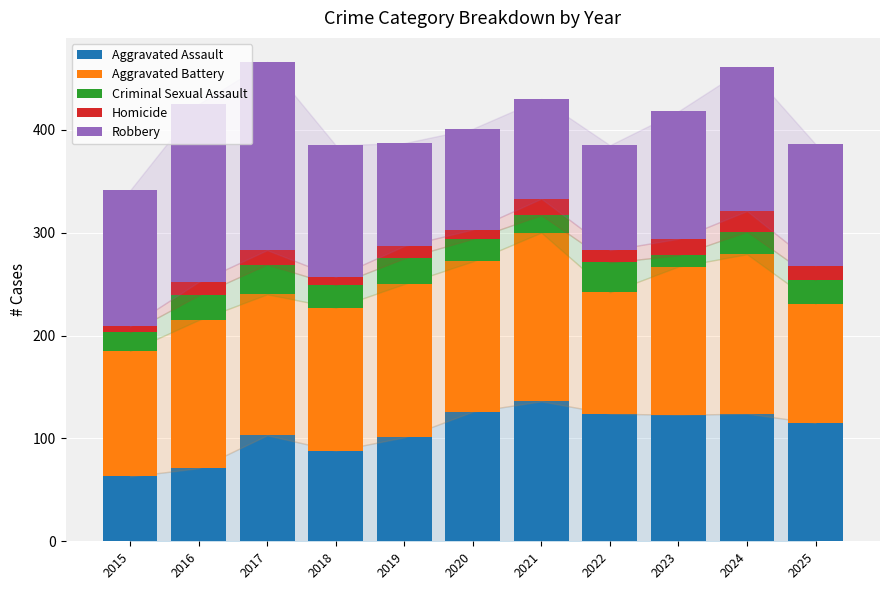

What is the average value of the Aggravated Assault series?

107